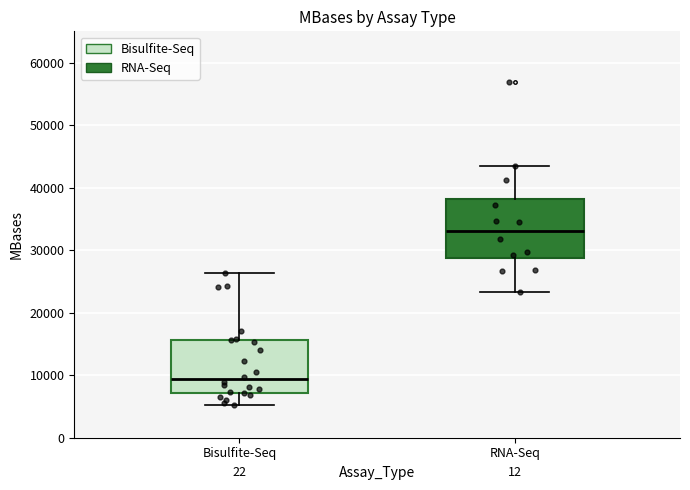

Which box has the lowest median line?

Bisulfite-Seq